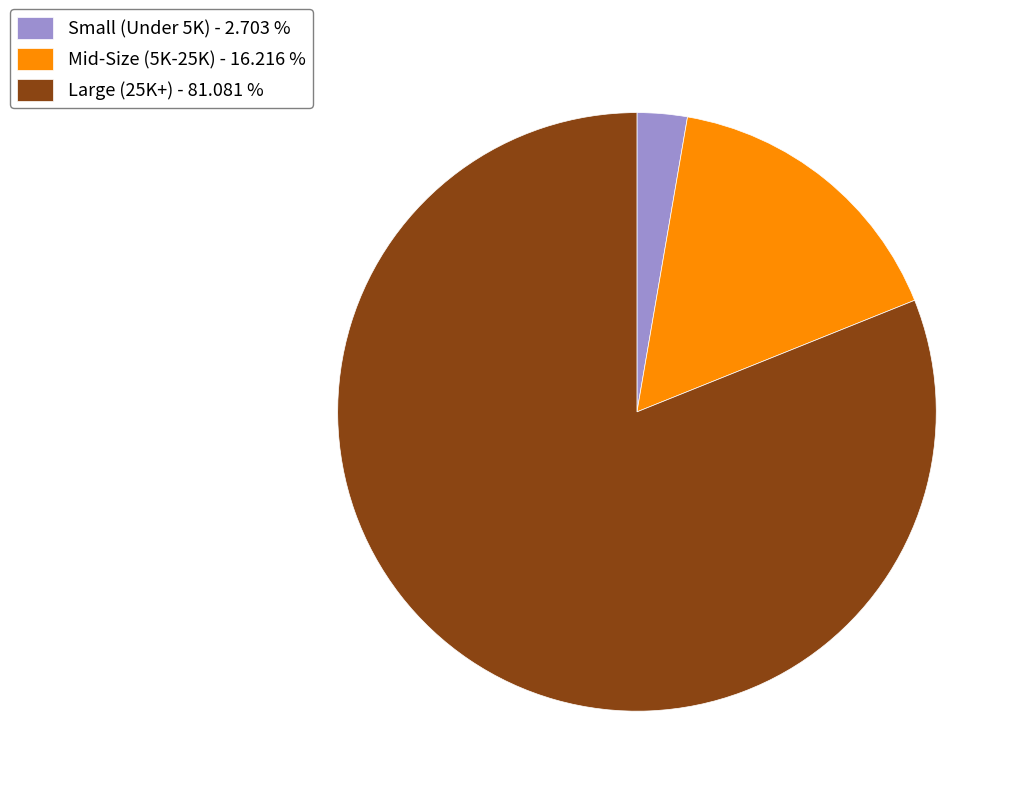

Between Mid-Size (5K-25K) - 16.216 % and Small (Under 5K) - 2.703 %, which is larger?

Mid-Size (5K-25K) - 16.216 %